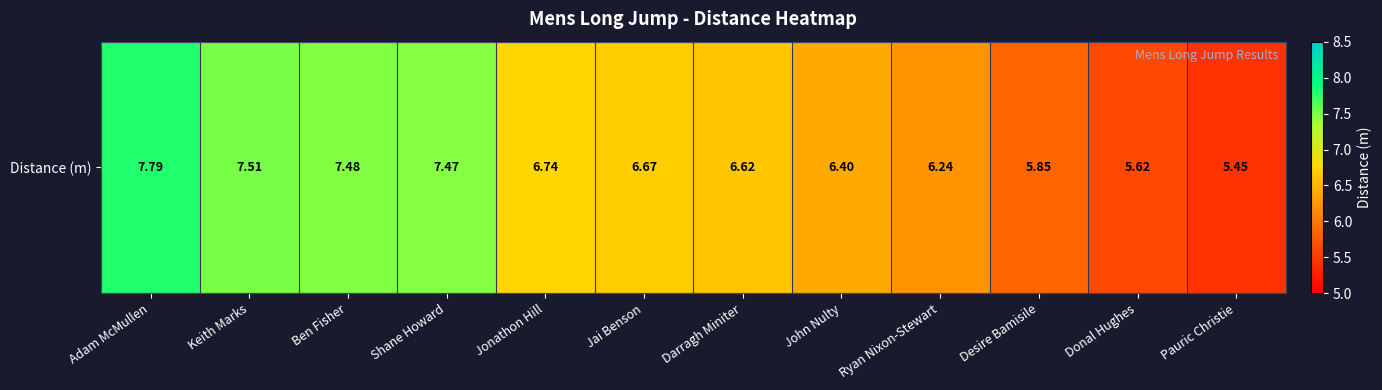

Reading left to right, transcribe all the data shown in this chart.

7.8	7.5	7.5	7.5	6.7	6.7	6.6	6.4	6.2	5.8	5.6	5.5